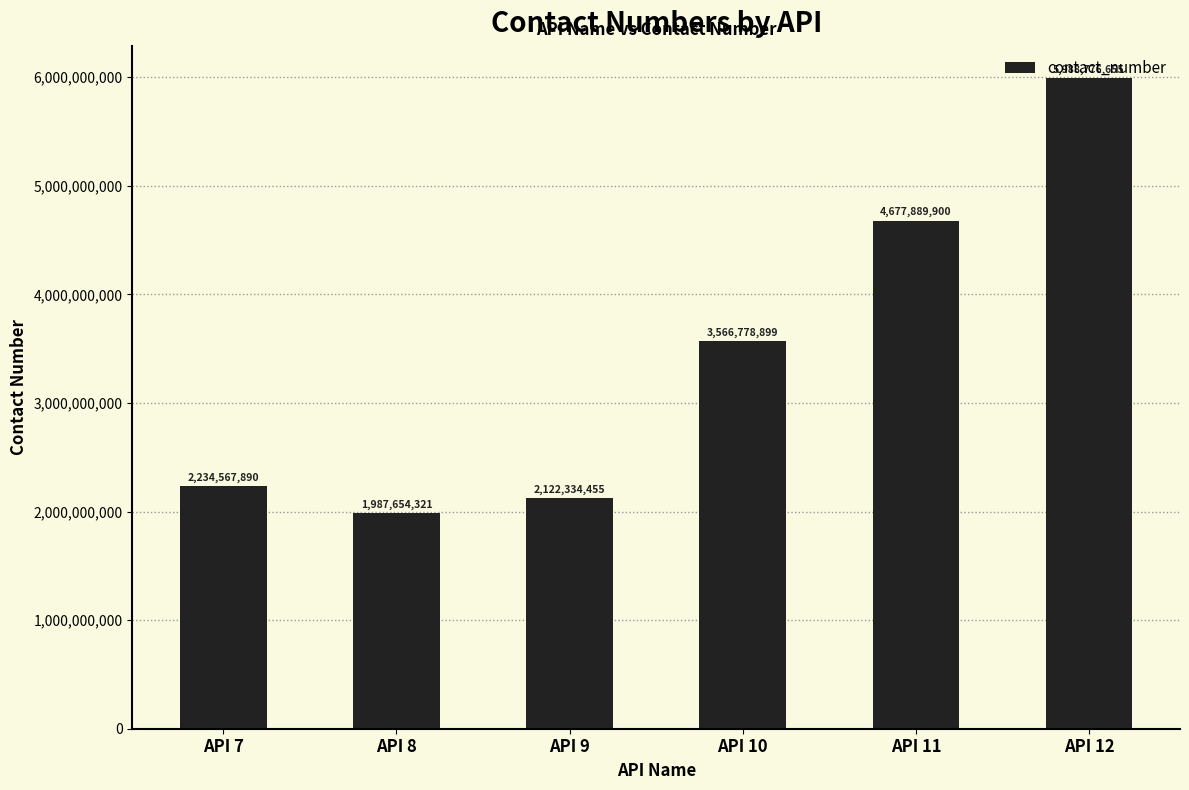

What is the greatest value displayed?

5988776655